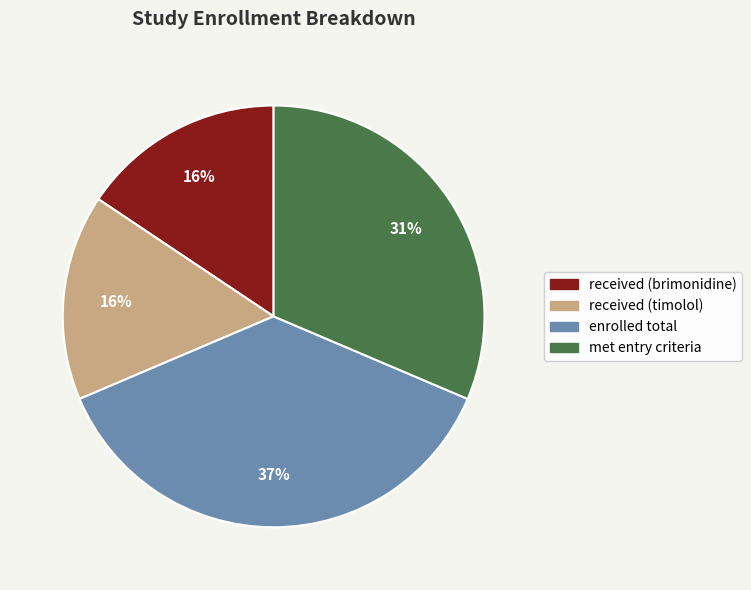

Which has a higher value, received (timolol) or met entry criteria?

met entry criteria